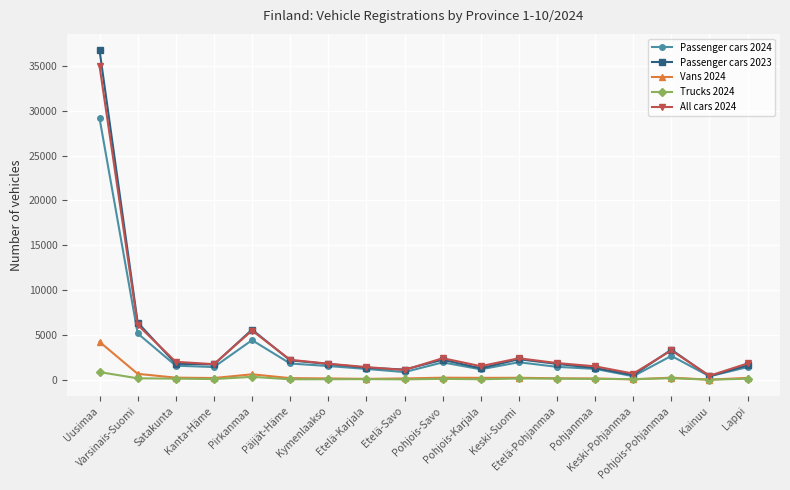

Does the chart have visible grid lines?

Yes